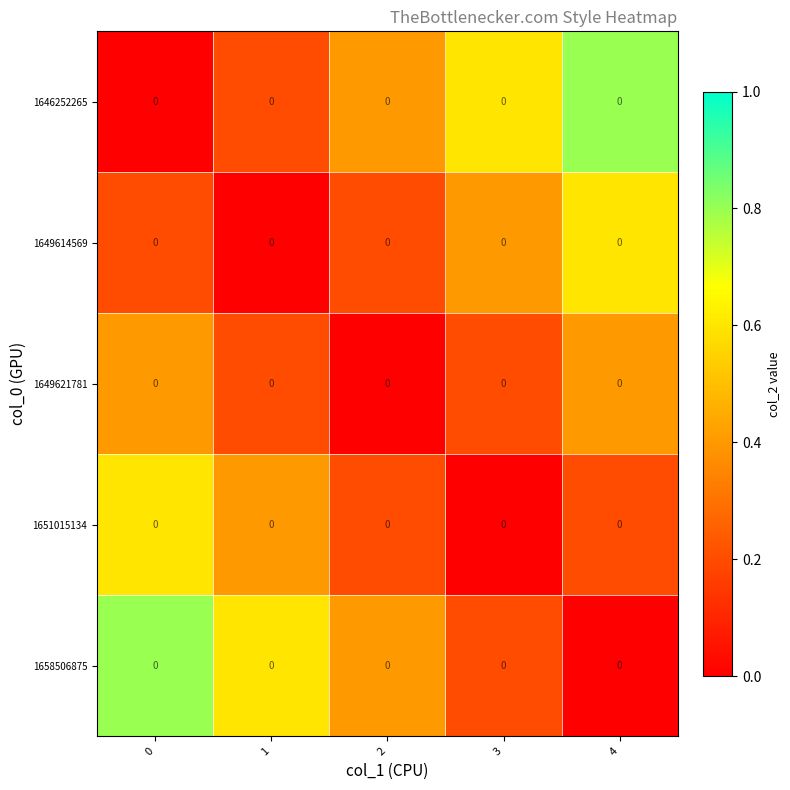

The 1649621781 series shows 0.4 at 4. True or false?

True